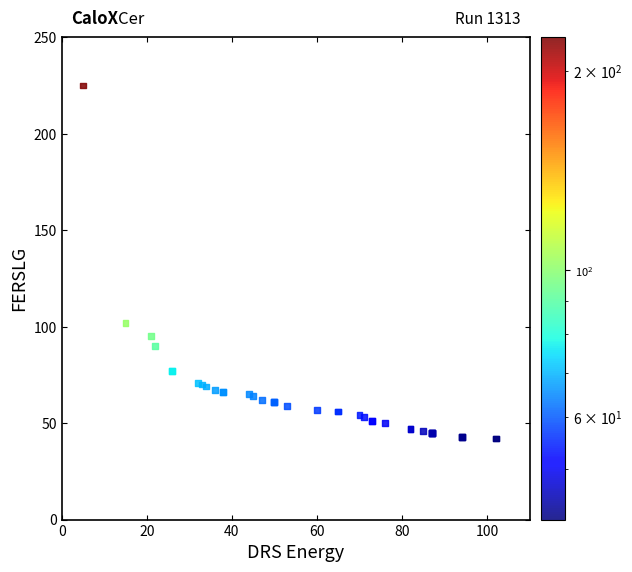

What Y value in the scatter plot is closest to 133?

102